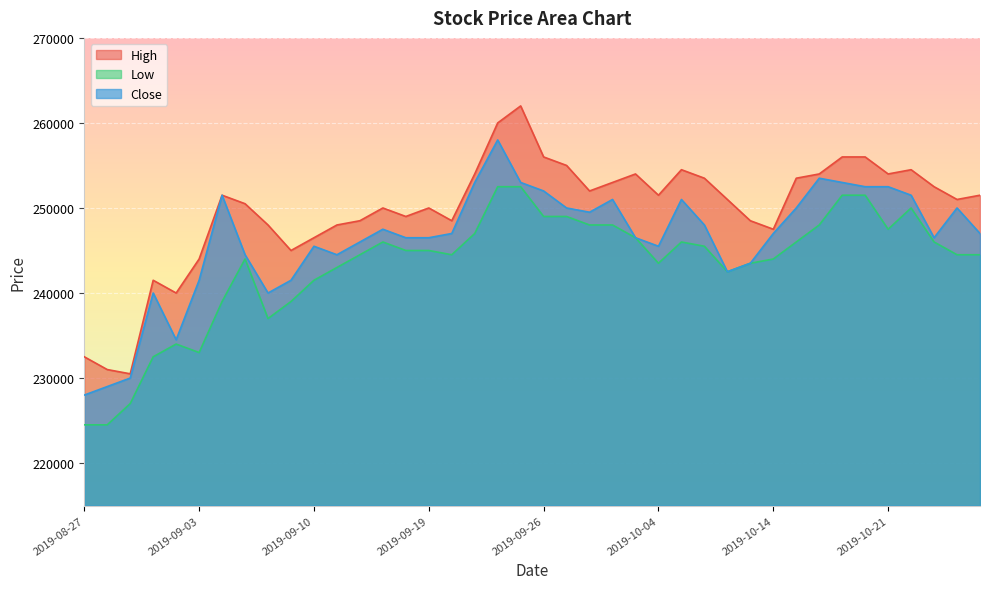

Is it true that High equals 248500 at 2019-09-20?

True